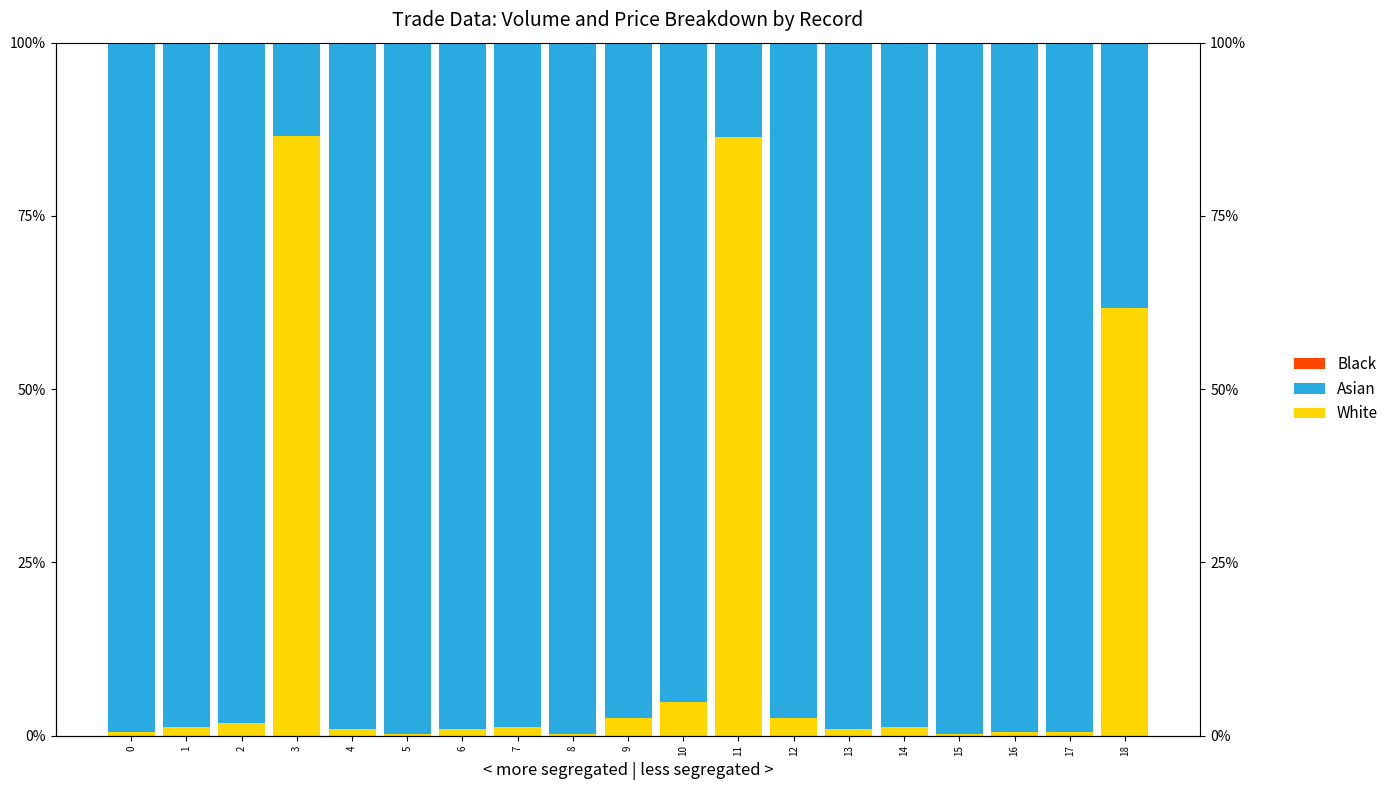

Is it true that Asian equals 43.6 at 12?

False